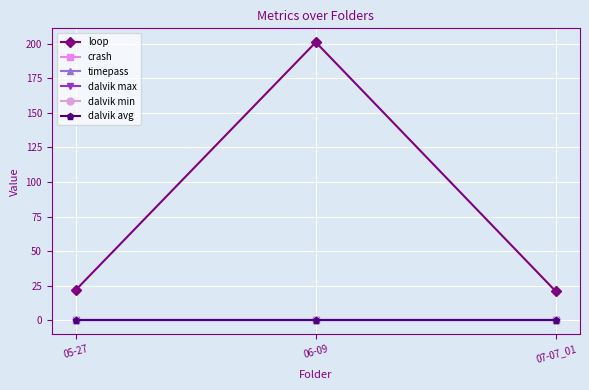

What is the label of the 1st point from the right?

07-07_01